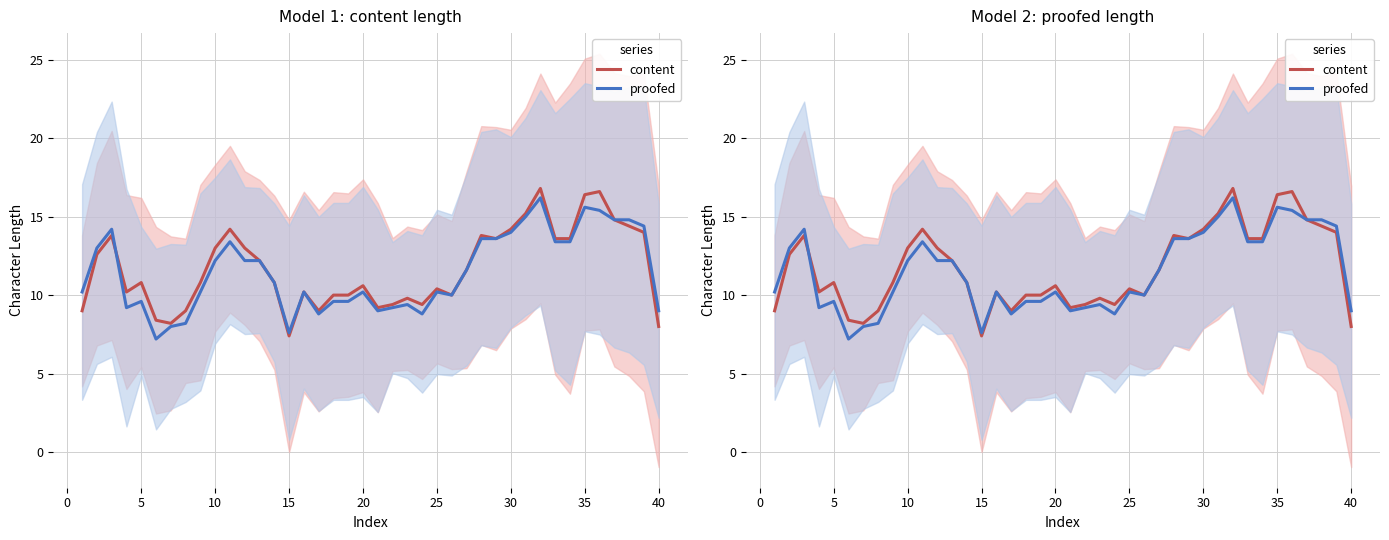

How many times do proofed and content cross each other?

3